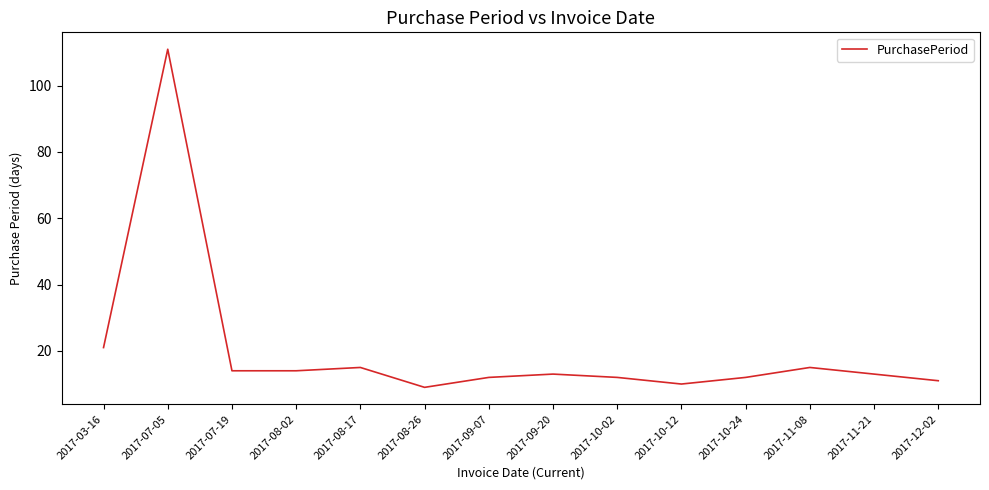

True or false: the data shows 4 at 2017-08-26.

False